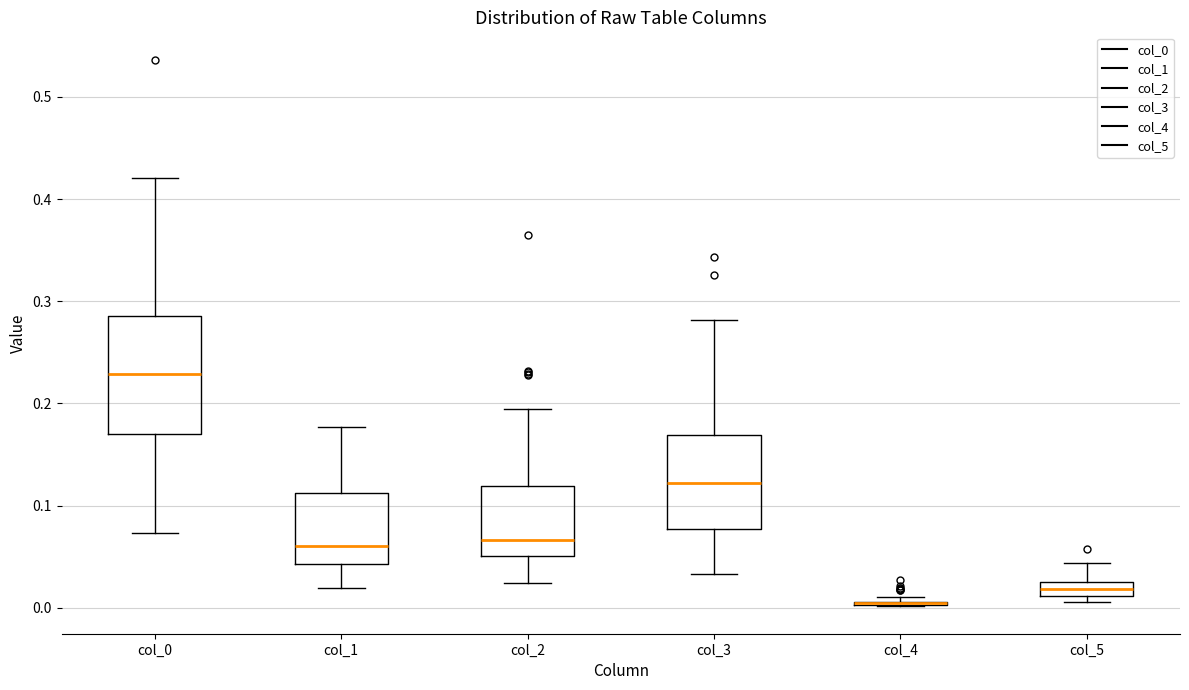

Where is the lower edge of the box for col_5 on the y-axis? The values are not printed on the chart, so give them approximately, as read against the axis.

0.01